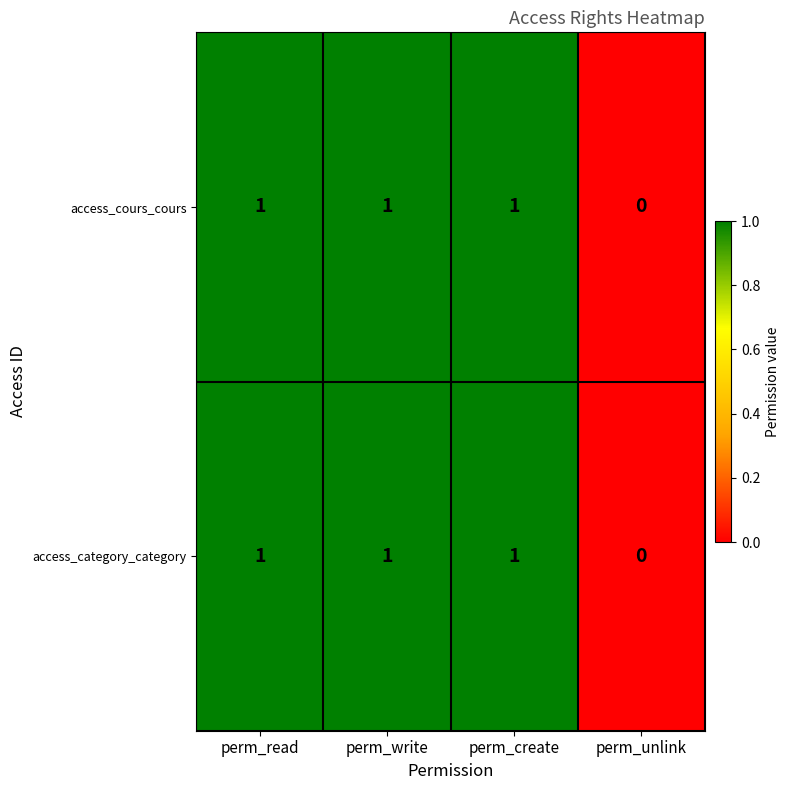

How many data points does each series have?

4